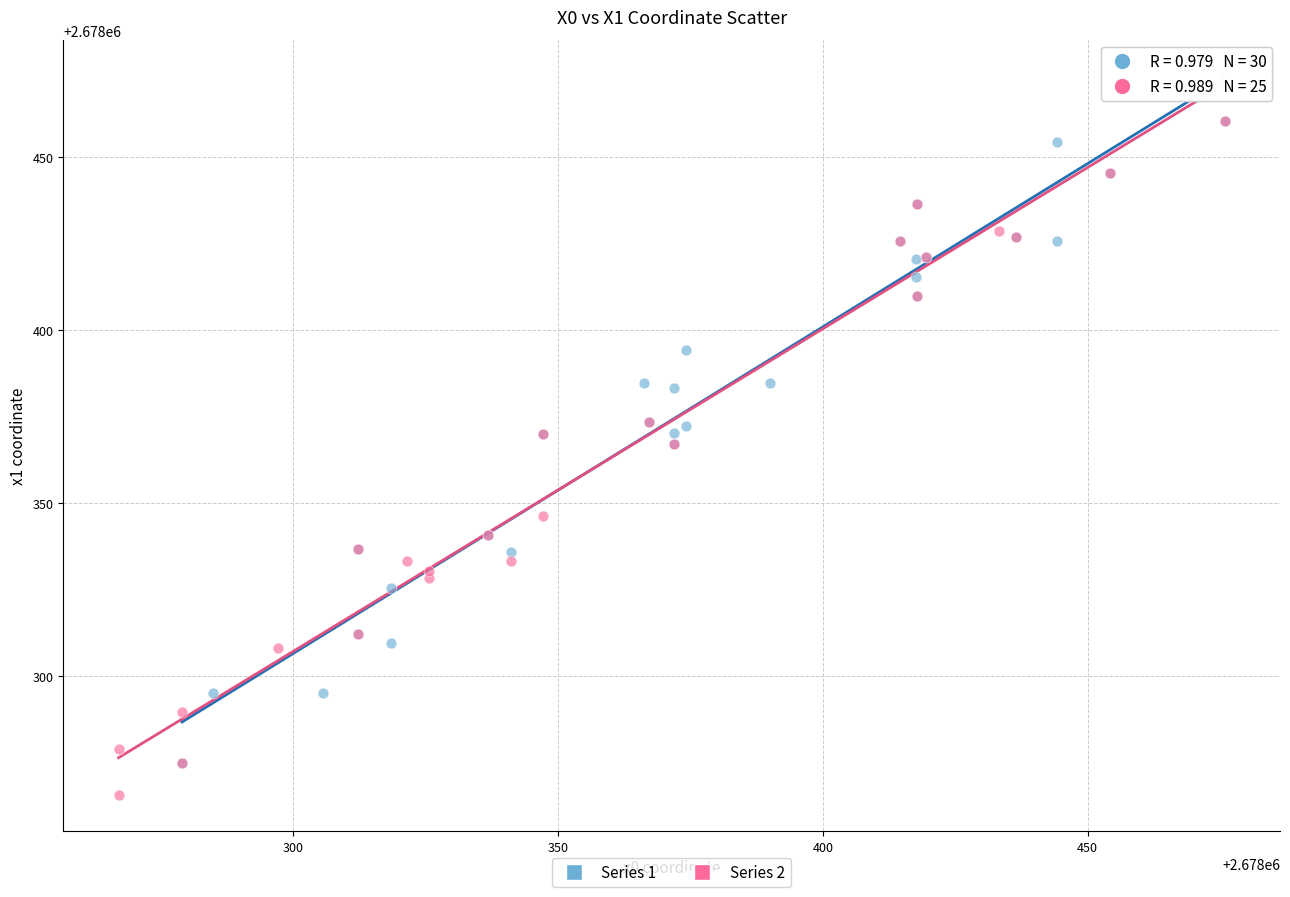

Which series reaches the minimum Y coordinate?

Series 2